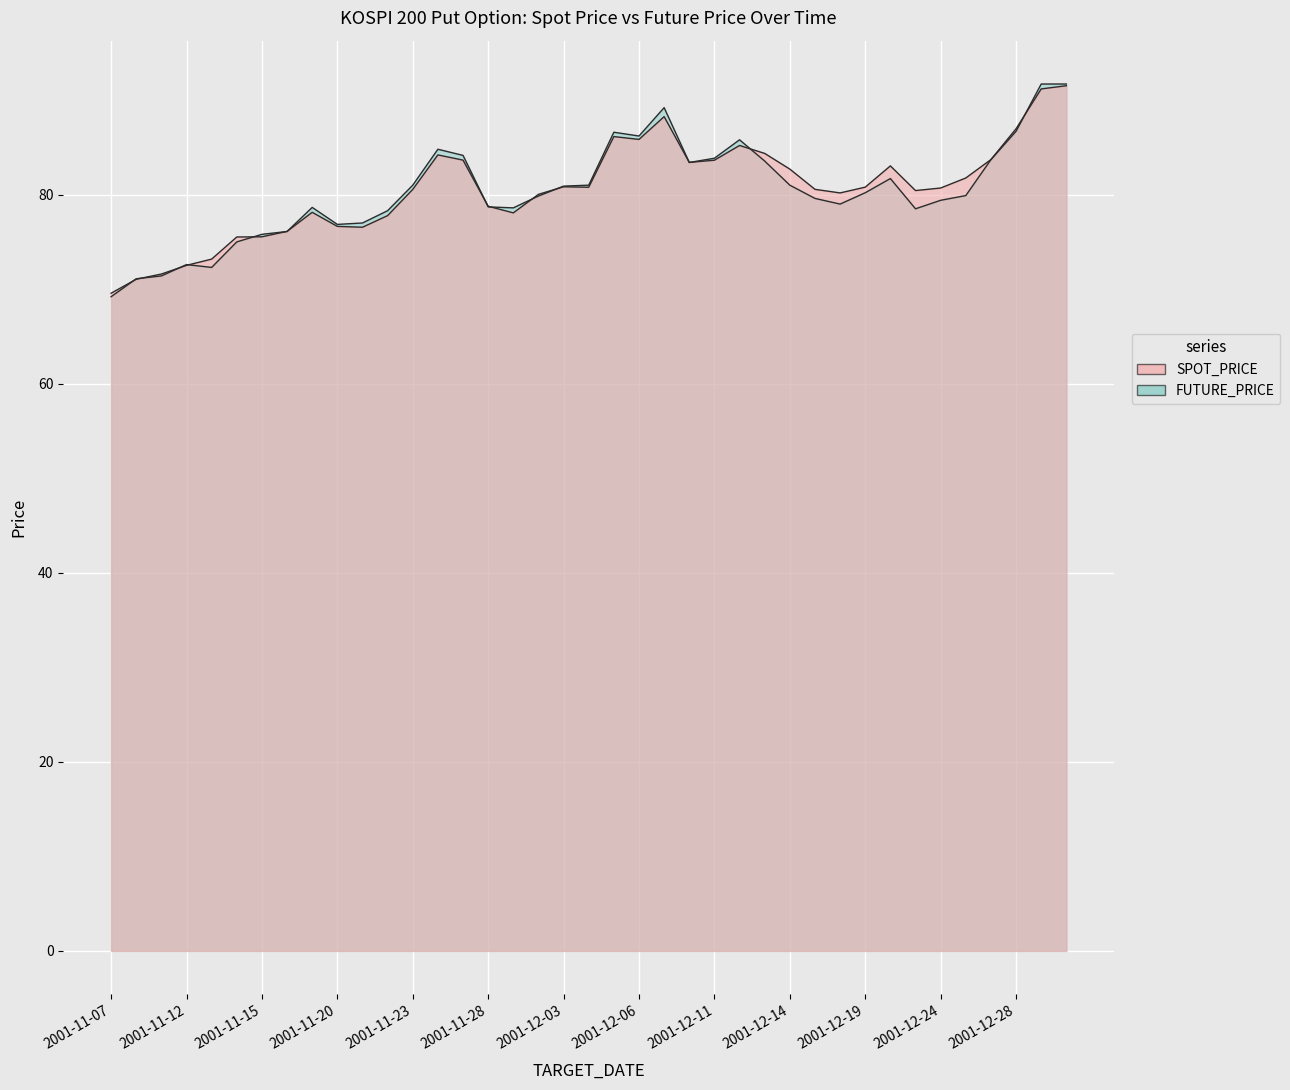

The SPOT_PRICE series shows 28.3 at 2001-11-13. True or false?

False